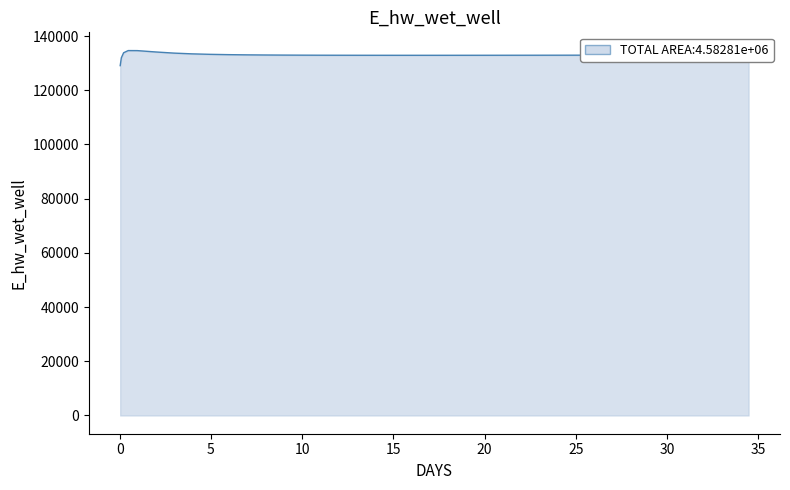

What is the minimum value shown in the chart?

129070.3